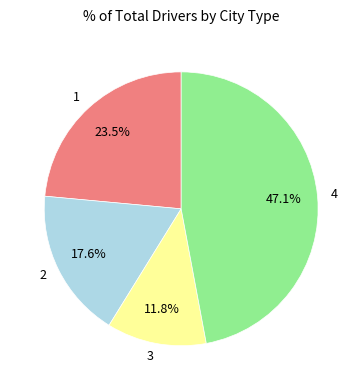

Which has a higher value, 4 or 2?

4